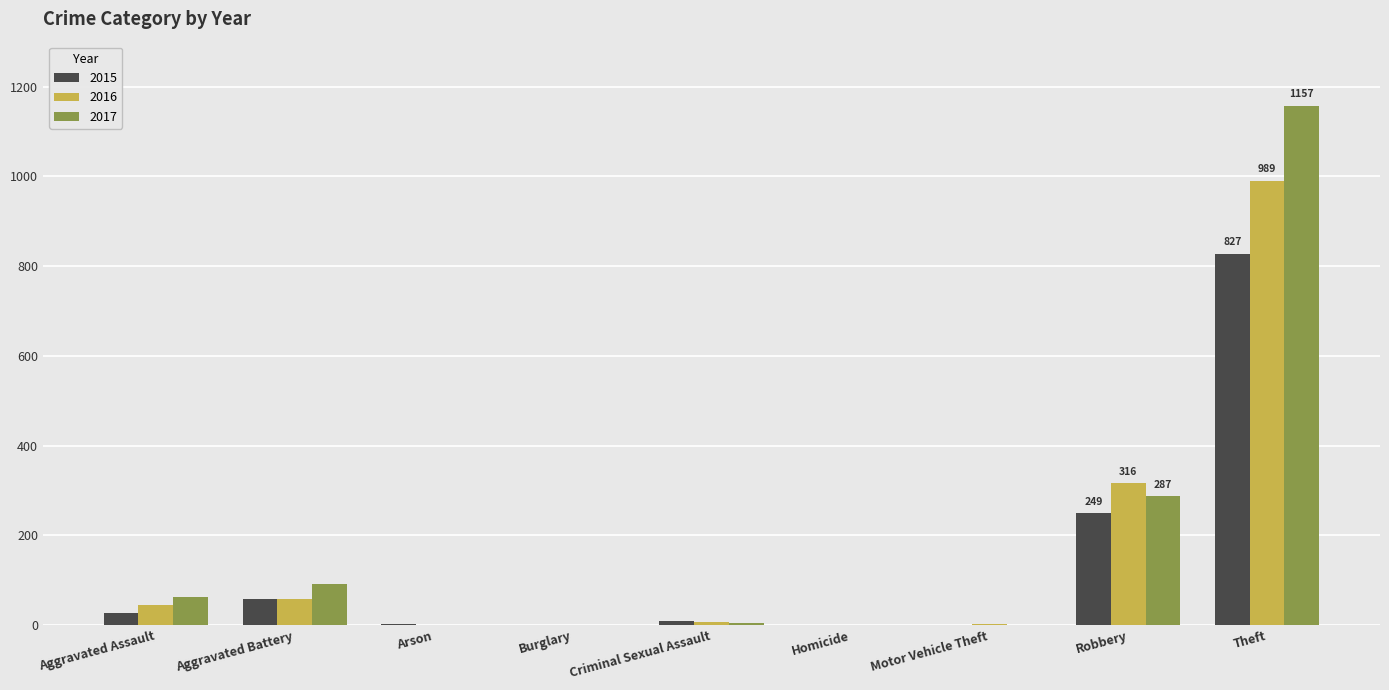

The value of 2015 at Robbery is 249. True or false?

True